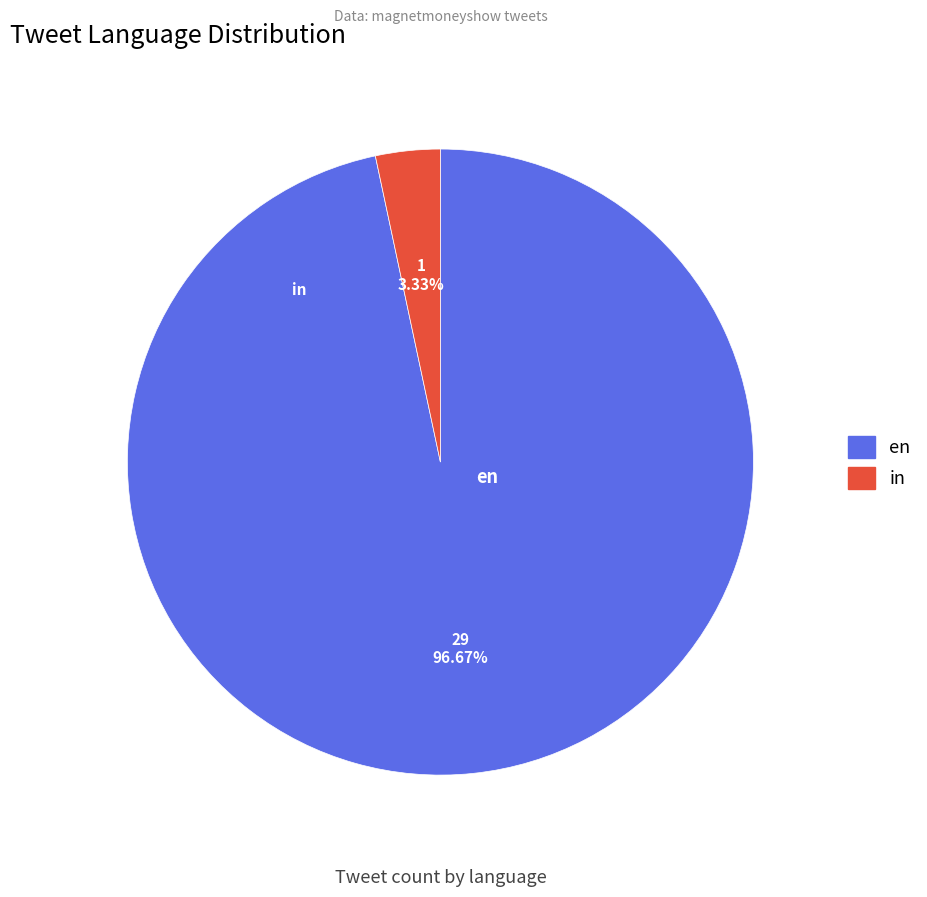

What is the majority slice?

en